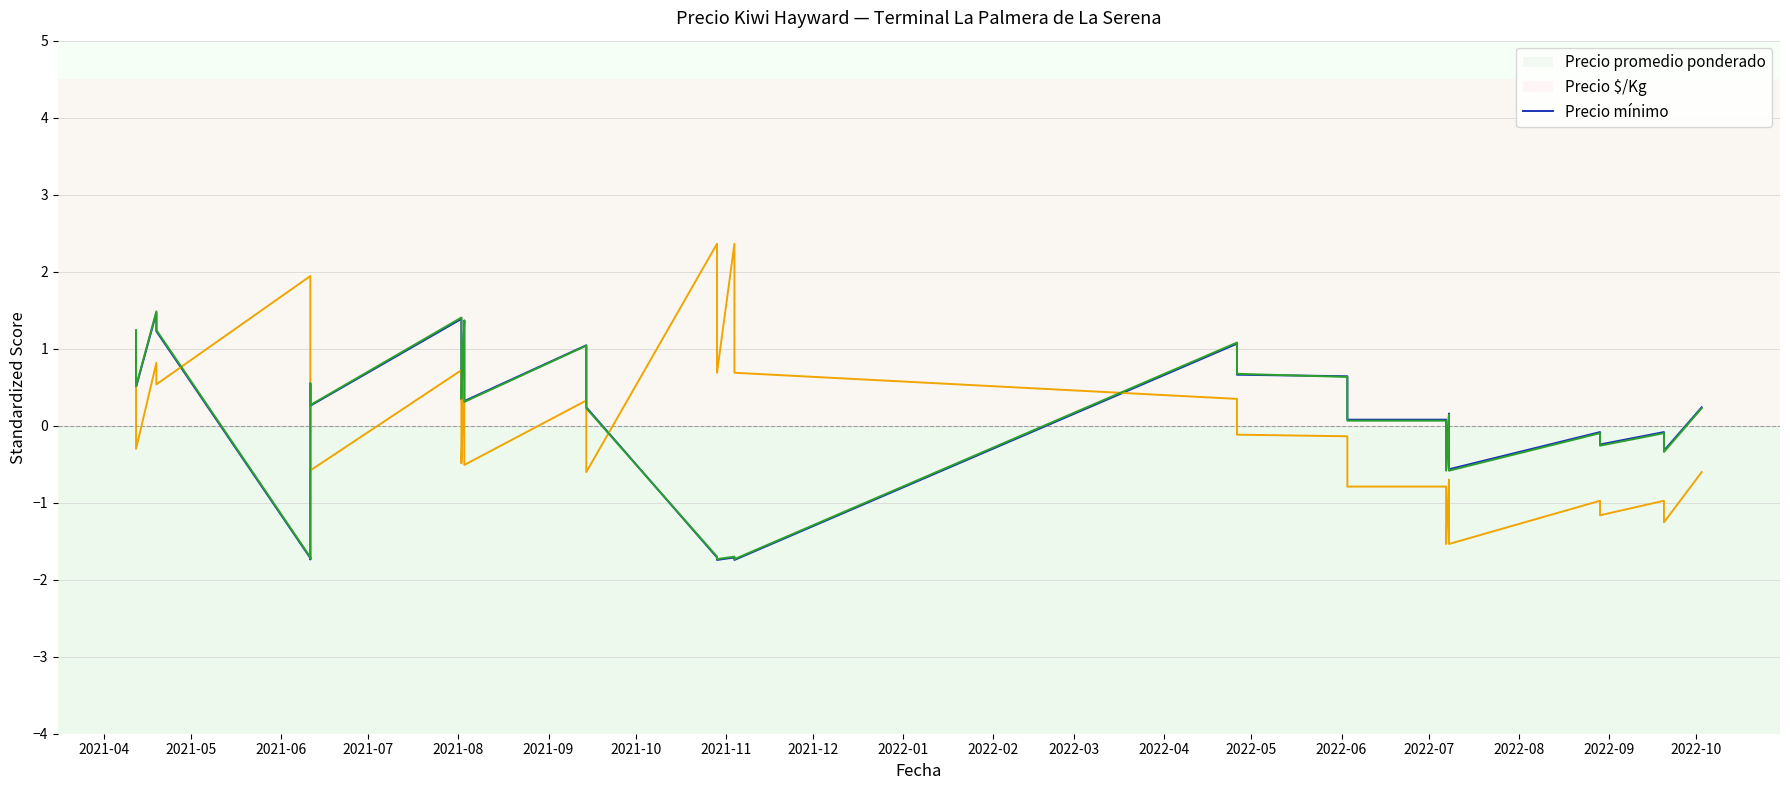

True or false: Precio promedio ponderado and Precio mínimo cross at least once.

True